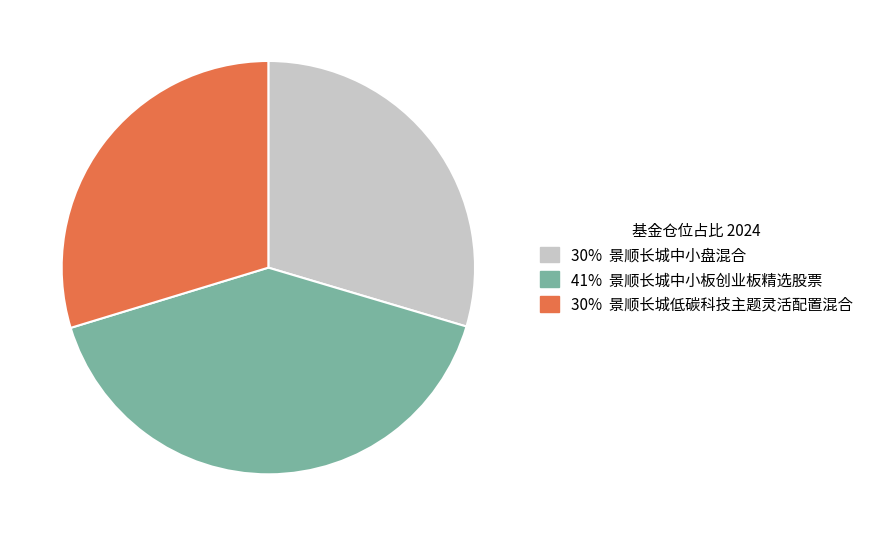

How many segments does this pie chart have?

3